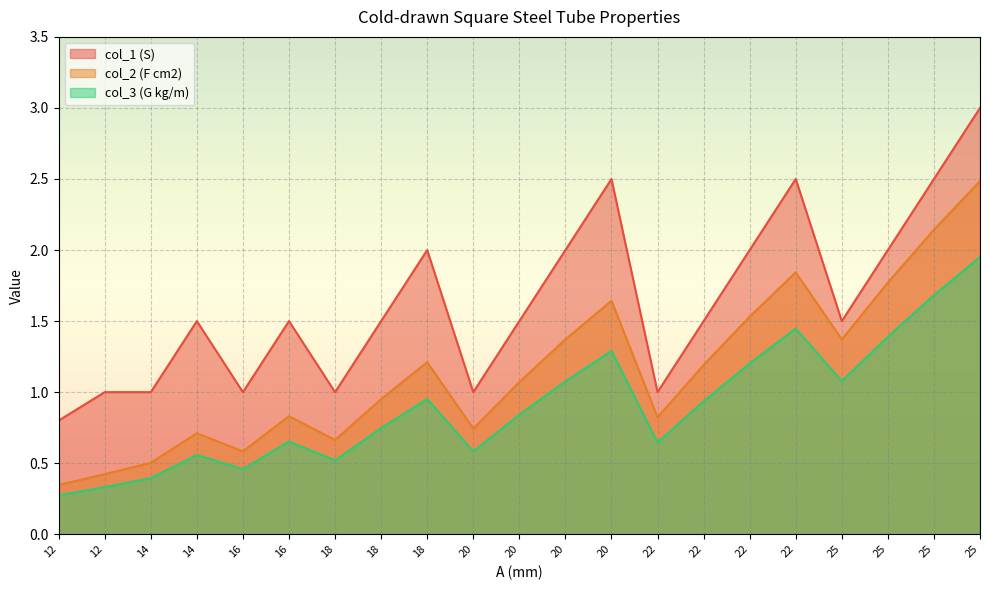

Is it true that col_3 (G kg/m) equals 1.1 at 20?

True